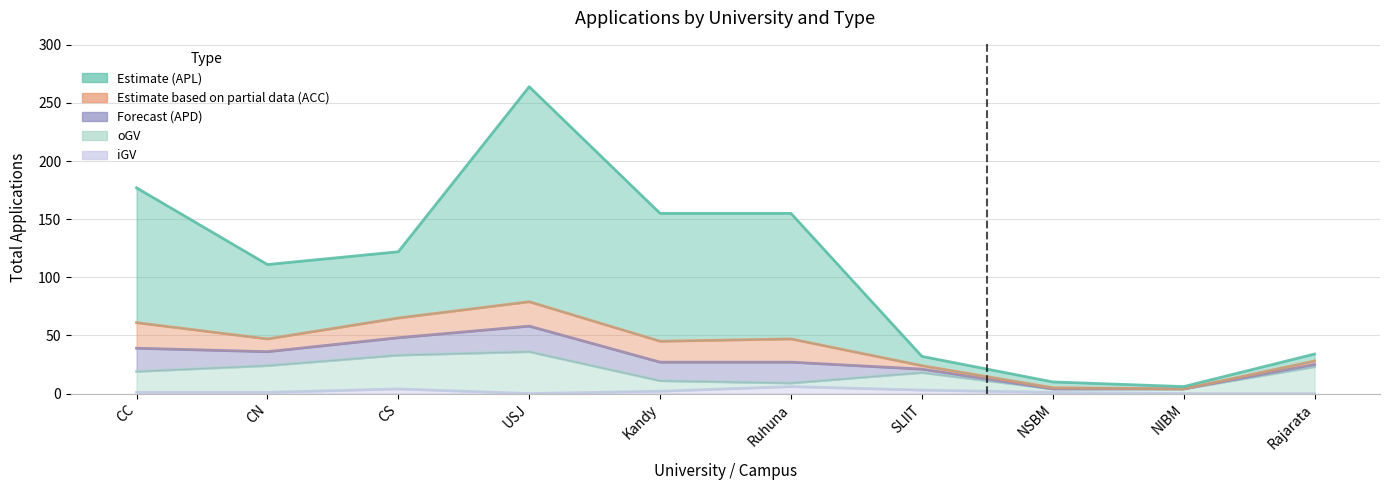

Where is the first local minimum for oGV?

Ruhuna